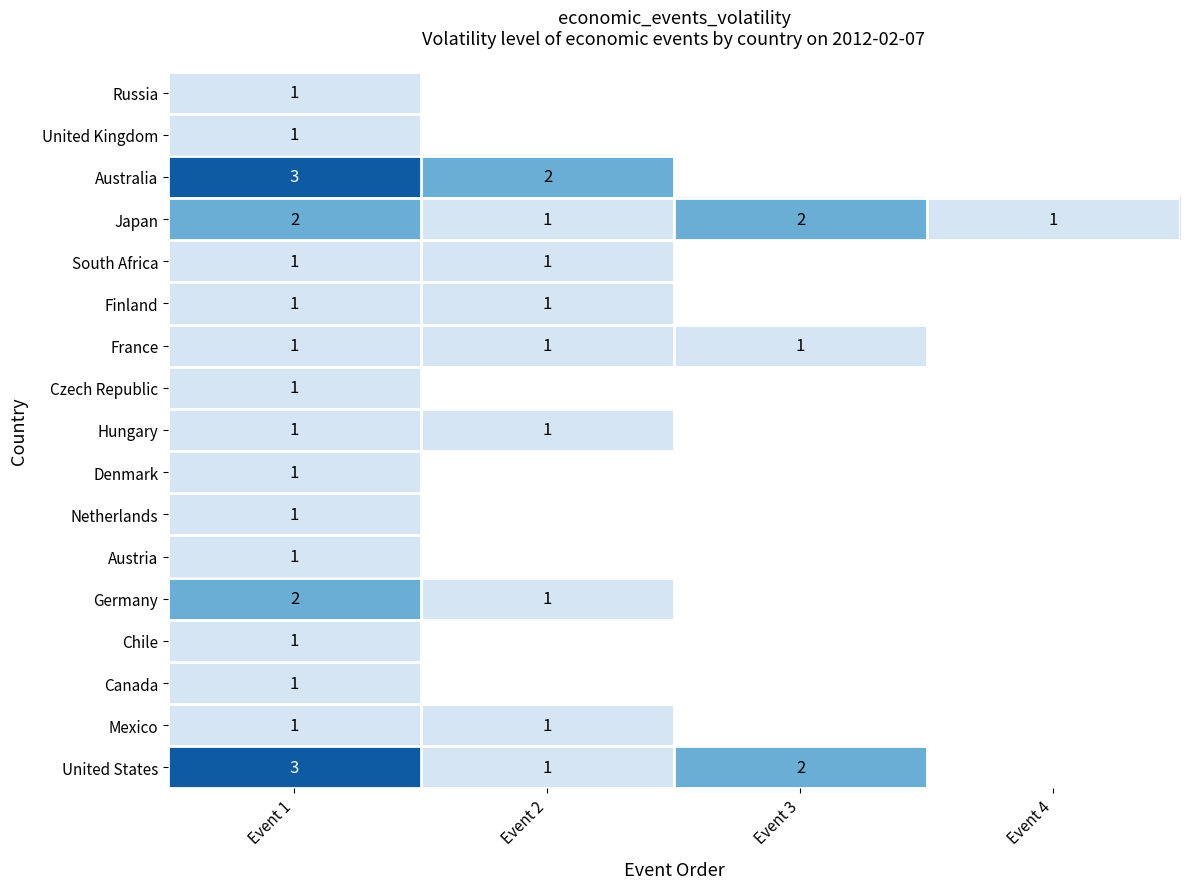

True or false: Hungary has a value of 2 at Event 2.

False